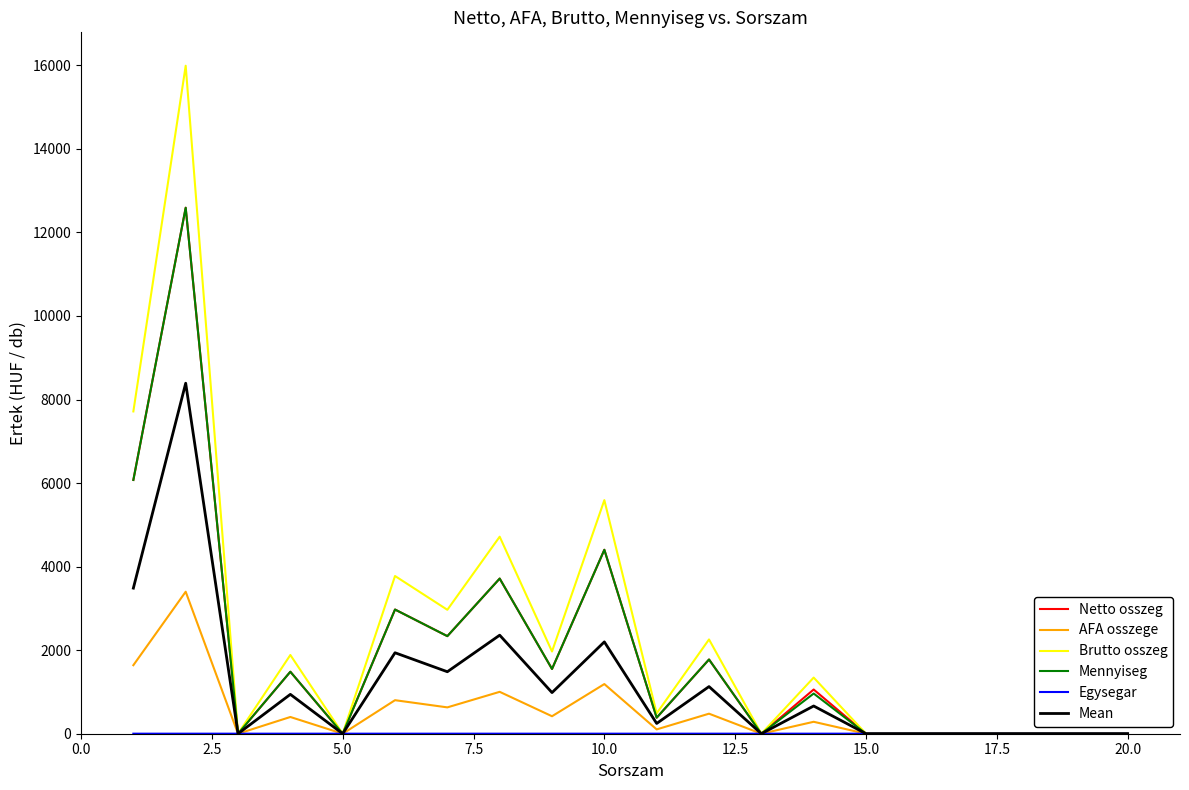

What is the highest value of the Mennyiseg series?

12591.0